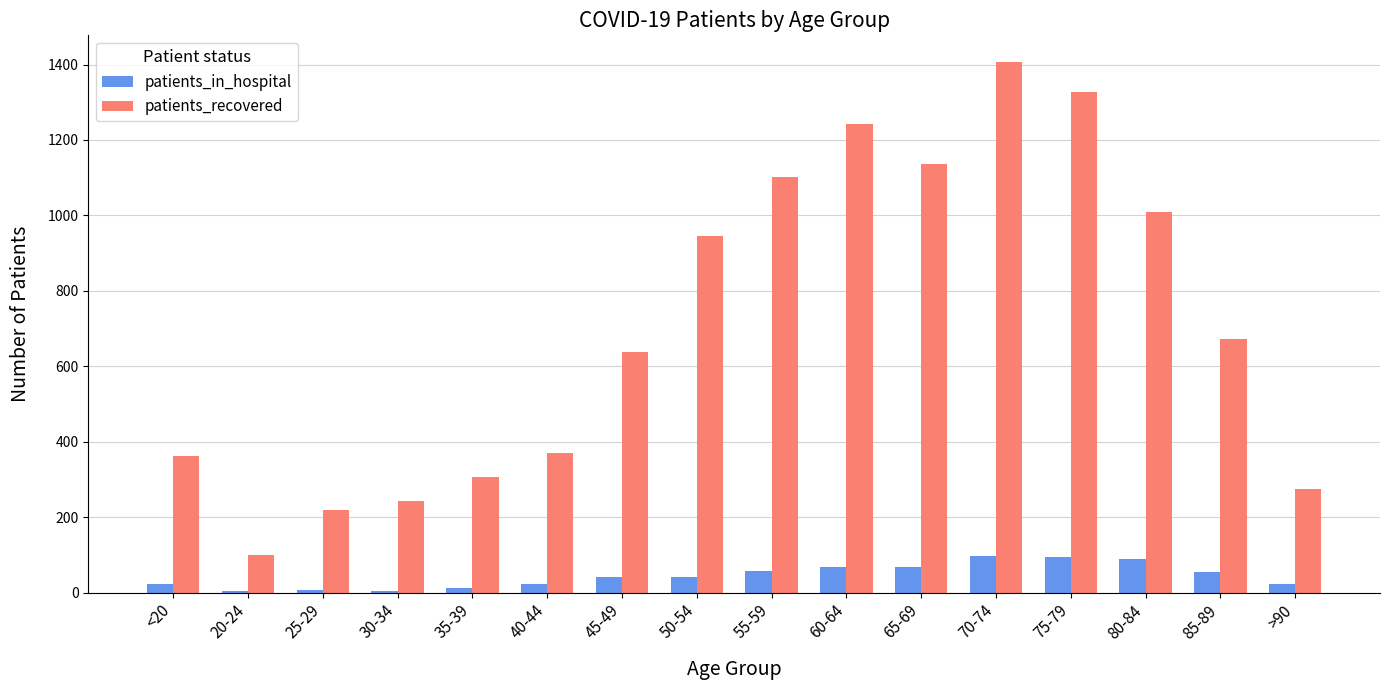

At which category is the sum across all series the highest?

70-74